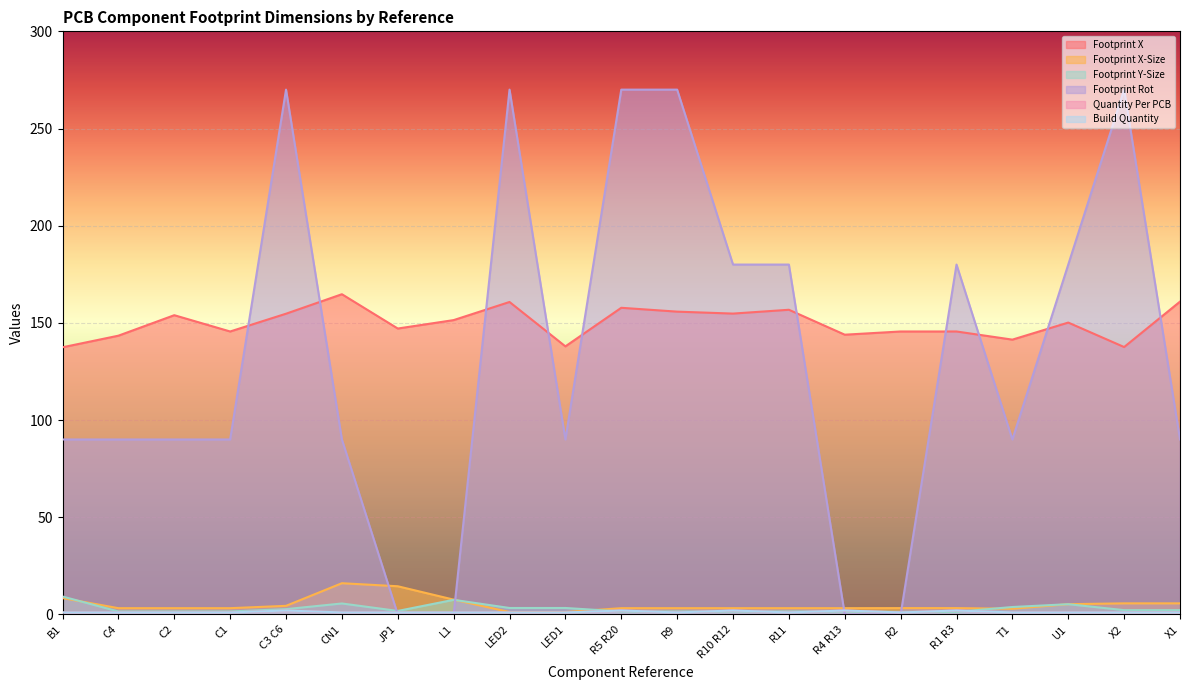

What is the greatest value displayed?

270.0